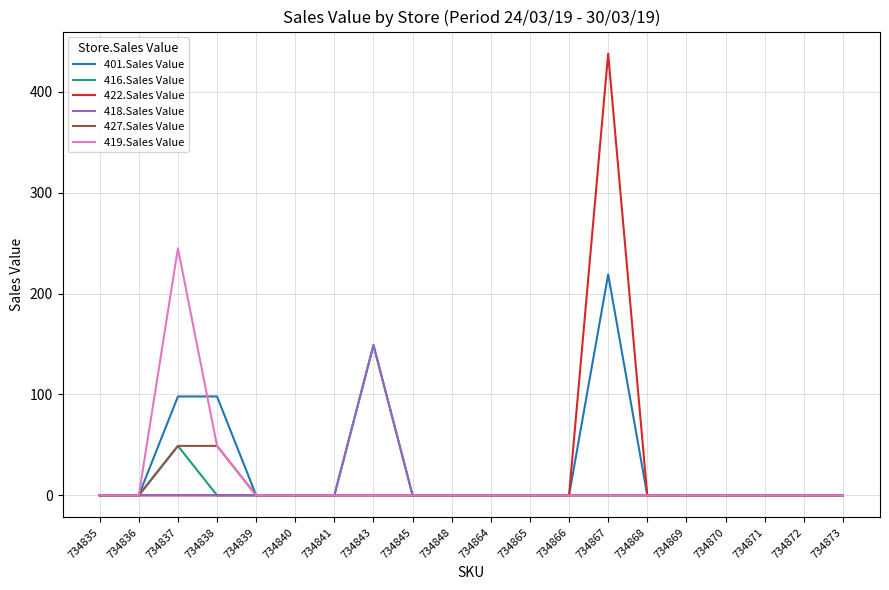

Which series changed the most between 734838 and 734868?

401.Sales Value